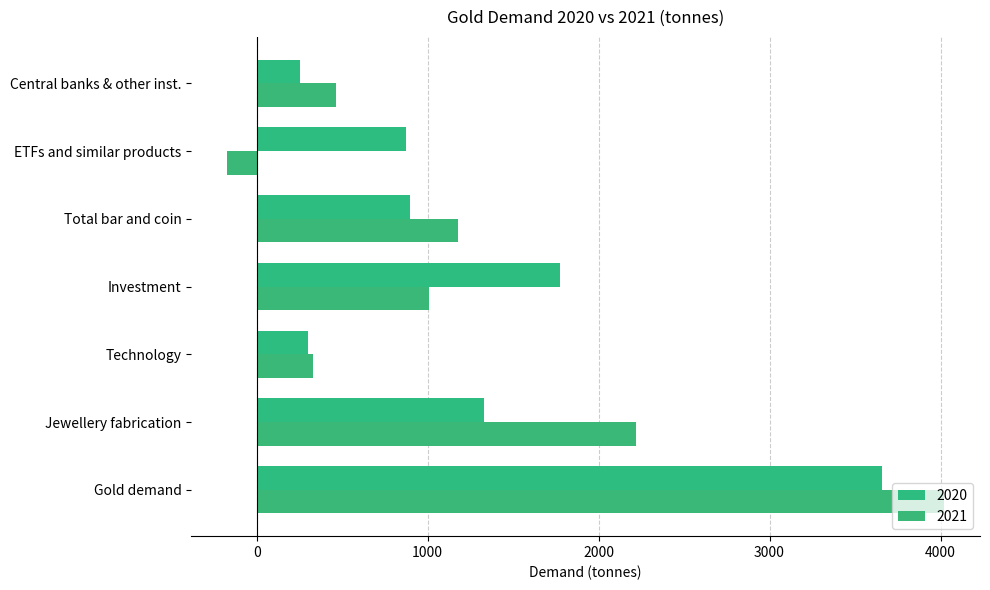

Which series has the widest spread of values?

2021